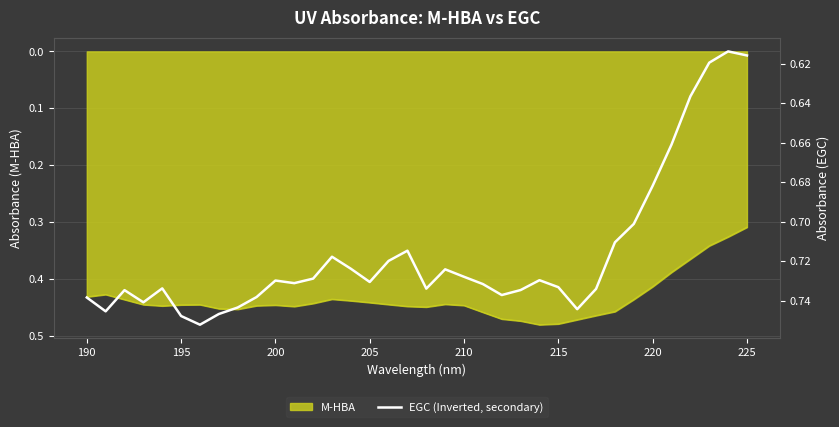

At which label does M-HBA reach its minimum?

225